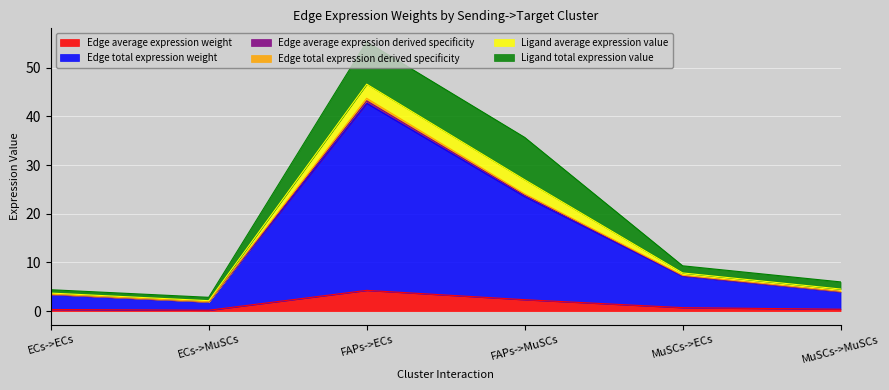

Which category has the lowest value in the Edge total expression weight series?

ECs->MuSCs